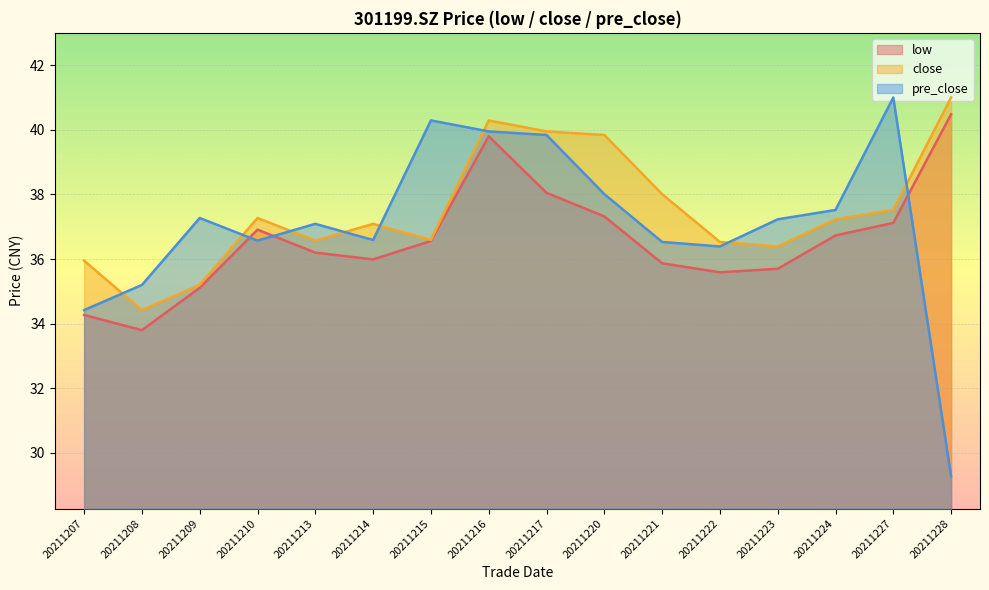

How many values in the close series are below 37?

7